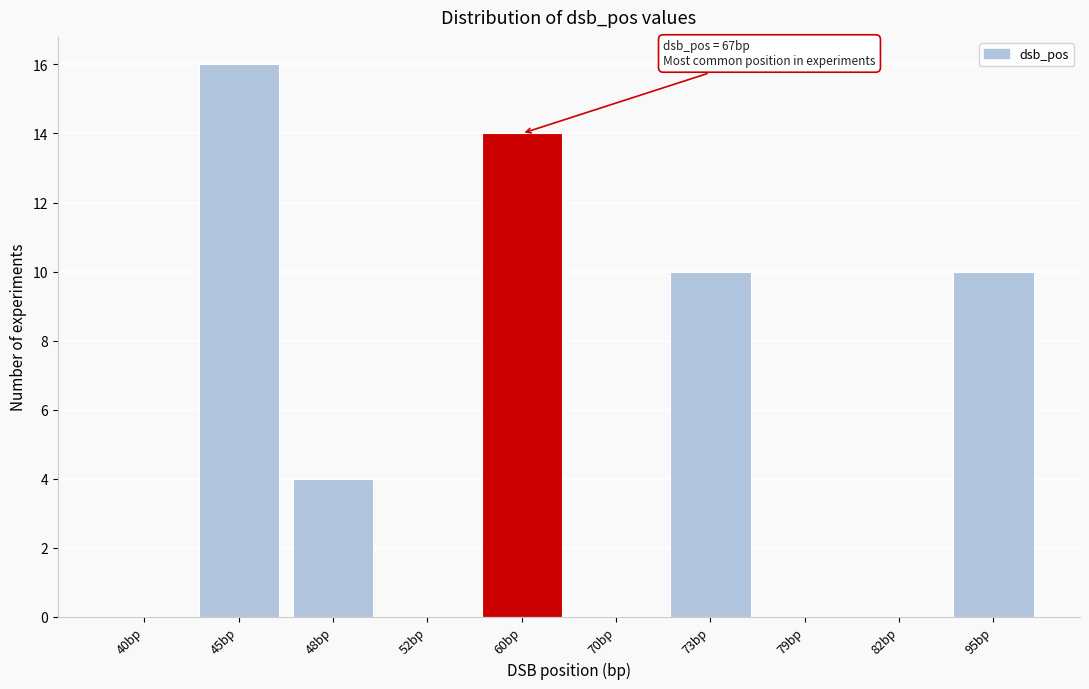

Reading right to left, list all the values displayed in this chart.

95bp=10	82bp=0	79bp=0	73bp=10	70bp=0	60bp=14	52bp=0	48bp=4	45bp=16	40bp=0